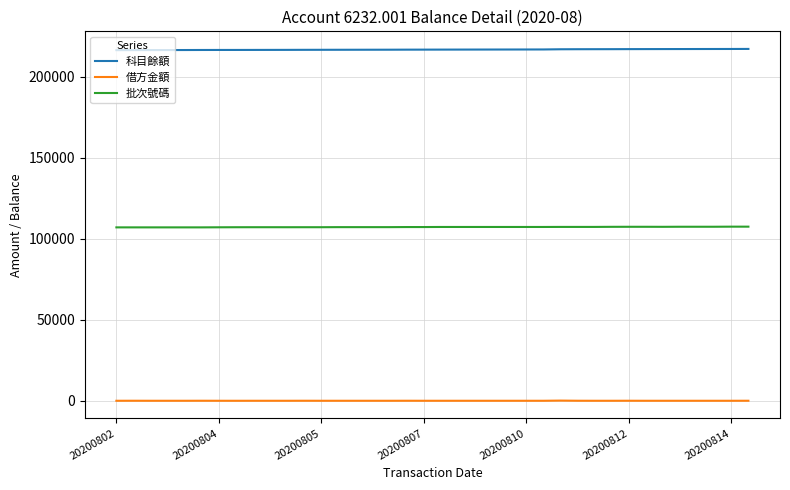

What is the greatest value displayed?

217061